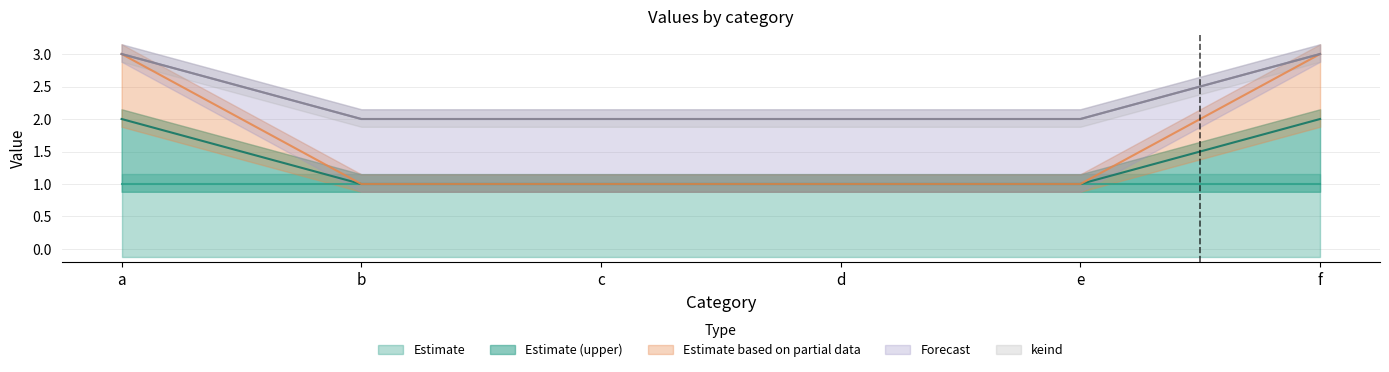

Rank the categories by k4 value from lowest to highest.

b, c, d, e, a, f